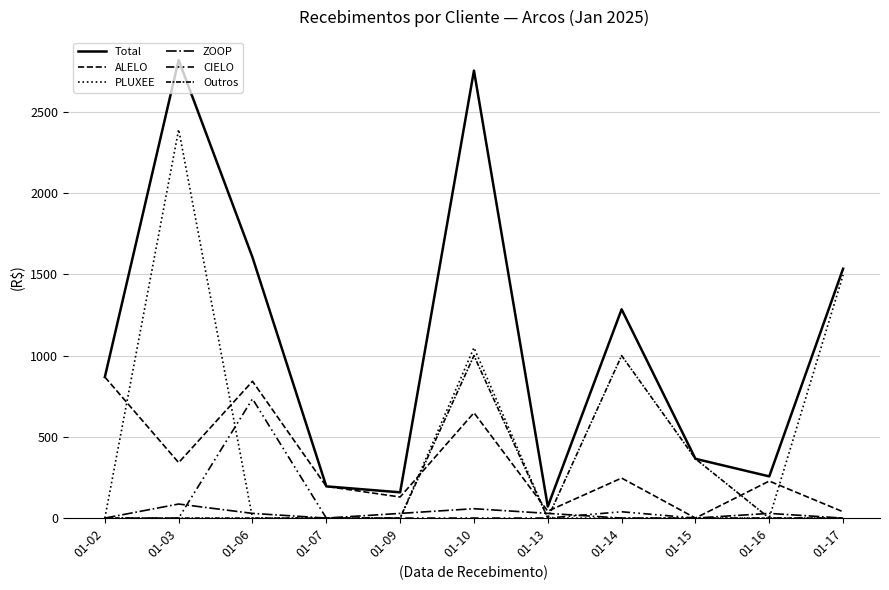

Is this an area chart (filled region under the line)?

No